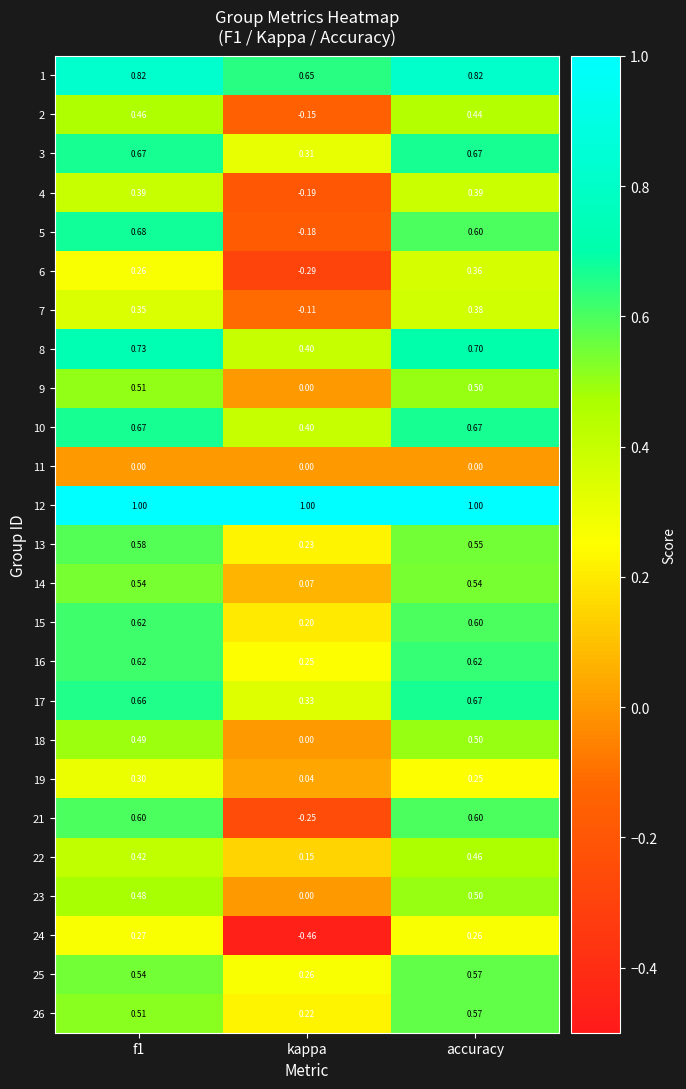

Count the number of categories in the chart.

3